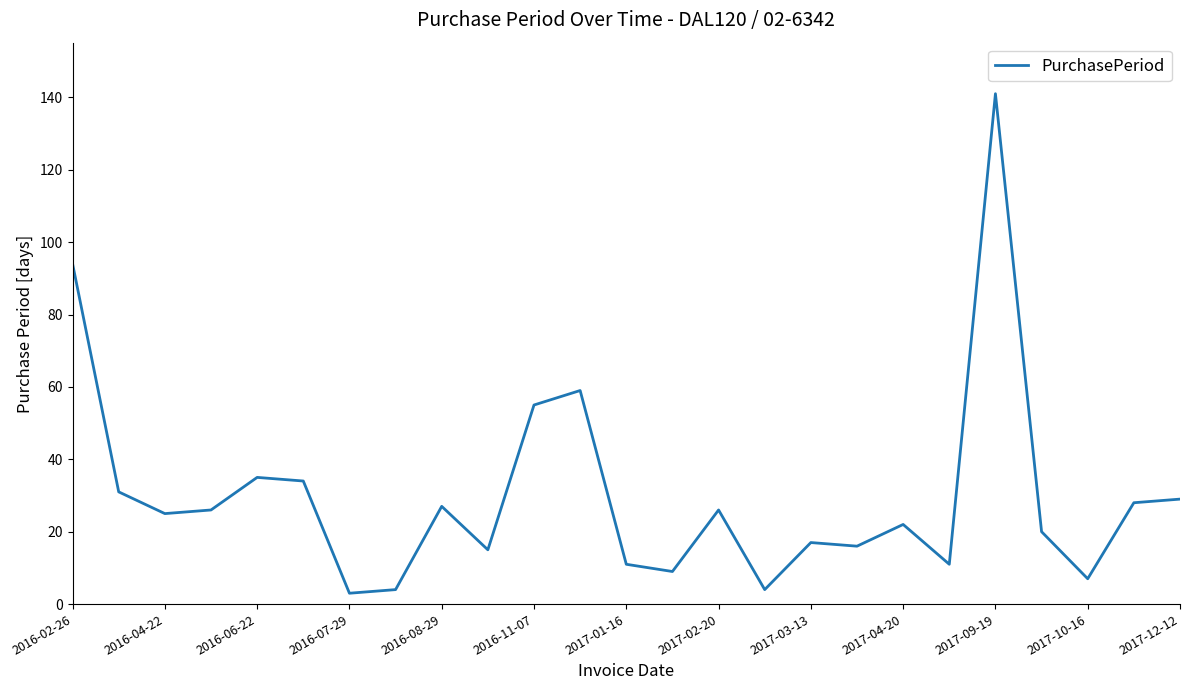

What is the greatest value displayed?

141